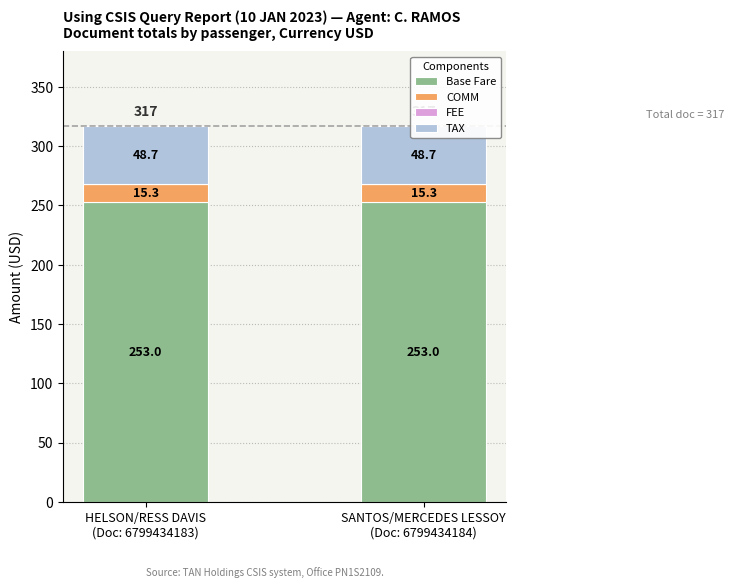

At which label is TAX closest to 48?

HELSON/RESS DAVIS
(Doc: 6799434183)